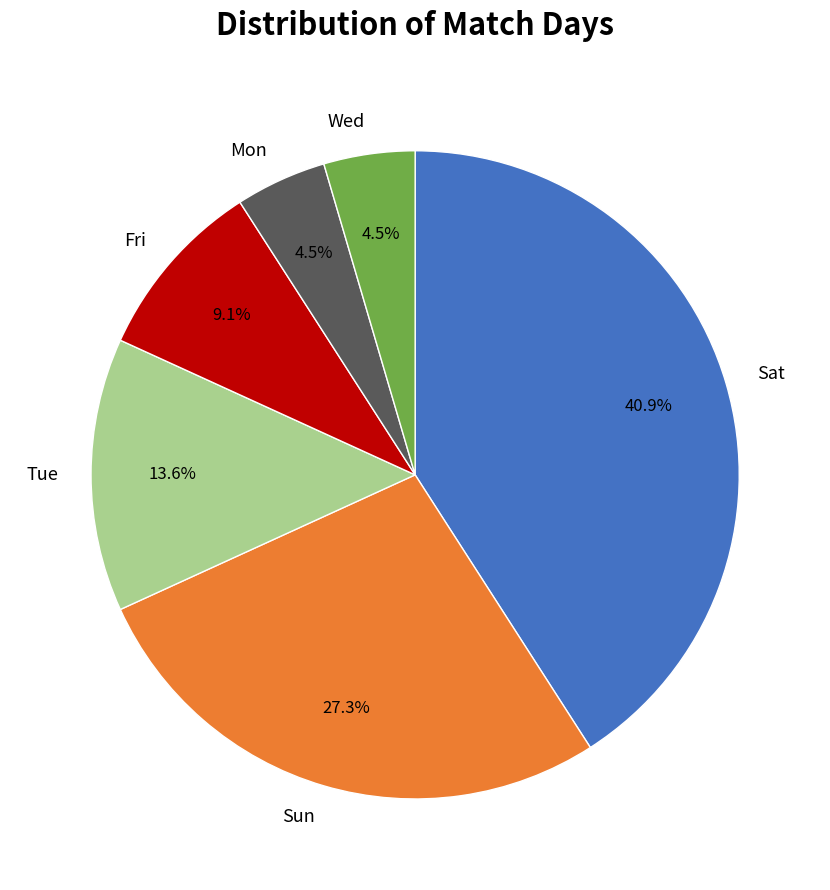

Does Tue represent more than half of the total?

No